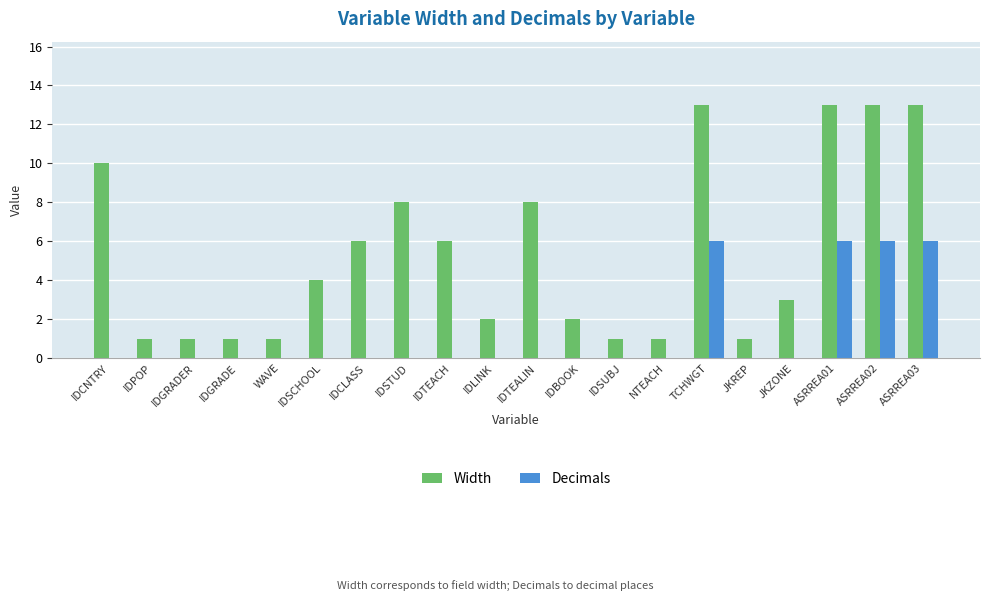

Reading left to right, what are all the values shown in this chart?

Width: 10	1	1	1	1	4	6	8	6	2	8	2	1	1	13	1	3	13	13	13
Decimals: 0	0	0	0	0	0	0	0	0	0	0	0	0	0	6	0	0	6	6	6